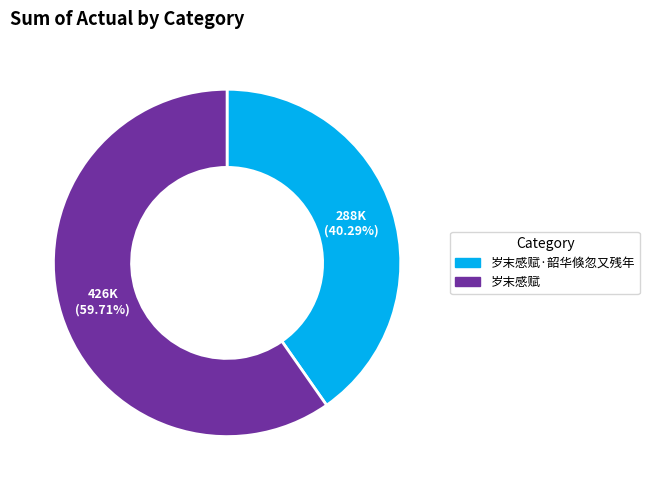

Rank the categories by value from highest to lowest.

岁末感赋, 岁末感赋·韶华倏忽又残年